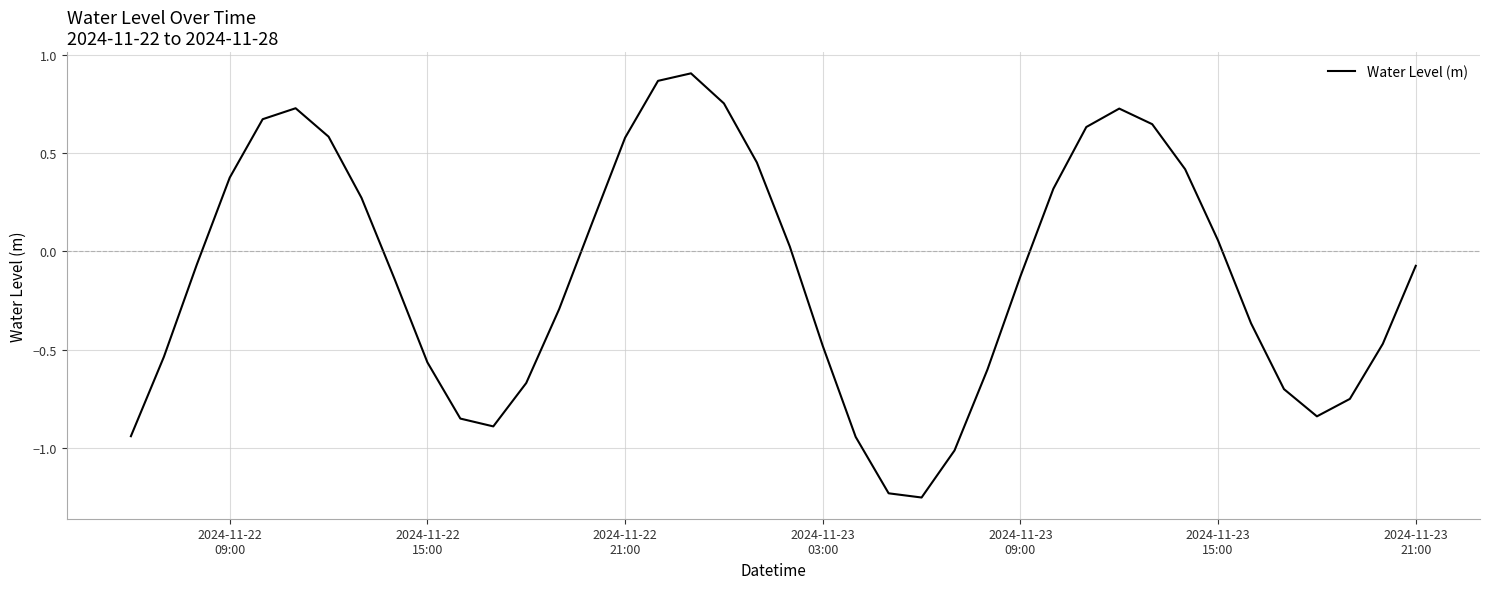

What is the difference between the maximum and minimum values?

2.2